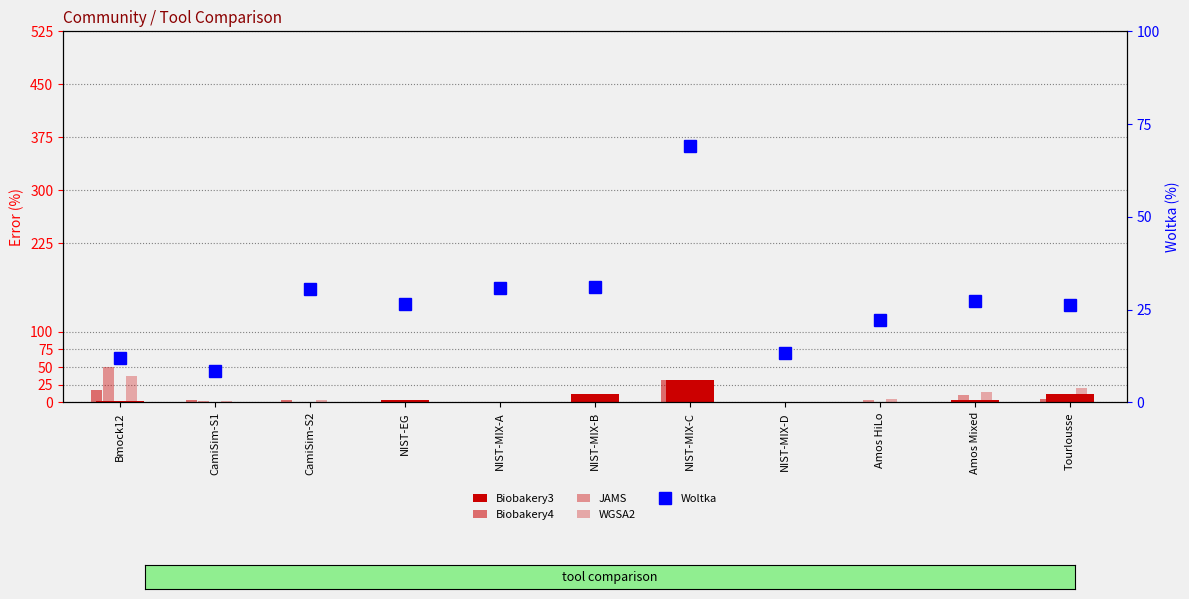

What position from the left is Amos Mixed?

10